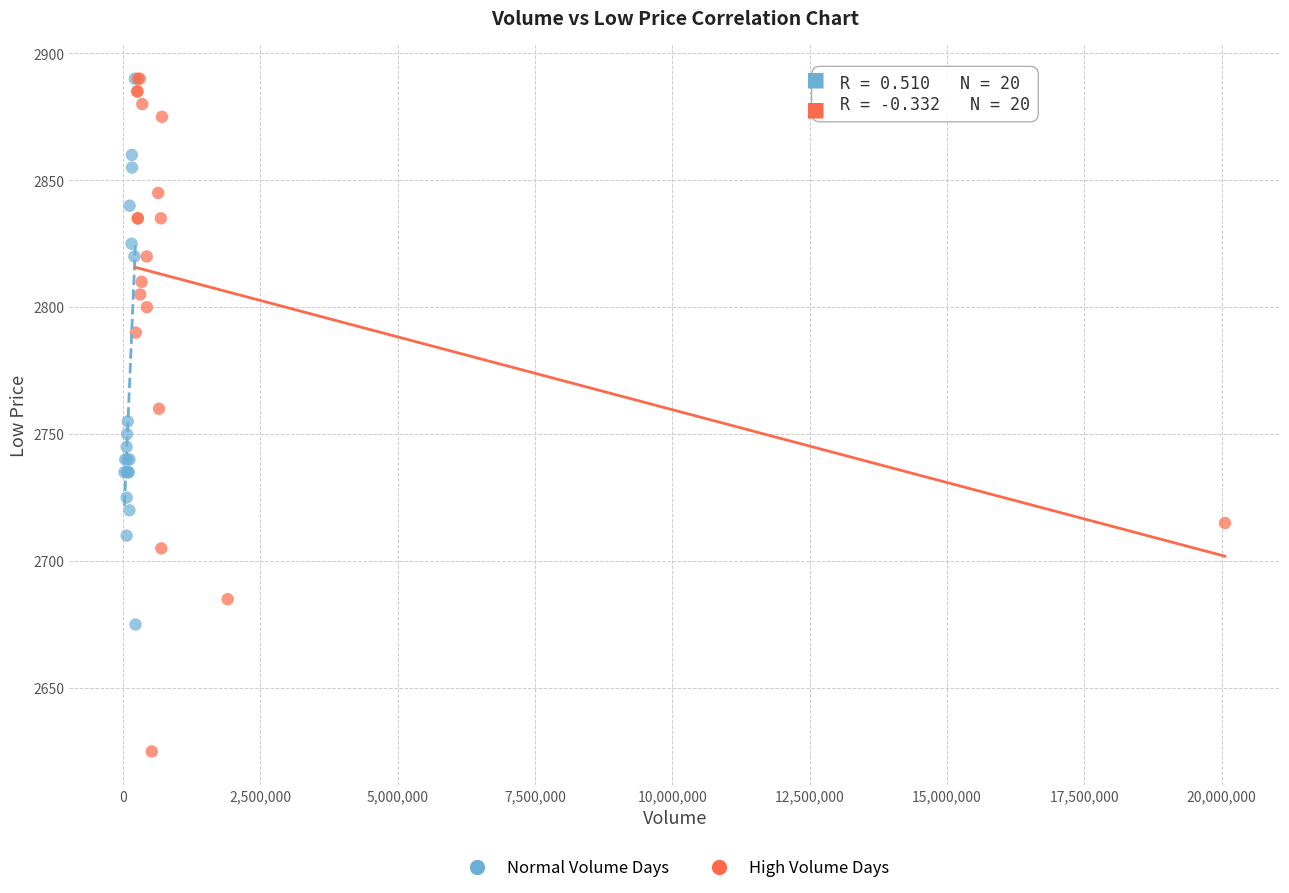

Which series contains the lowest Y value?

High Volume Days